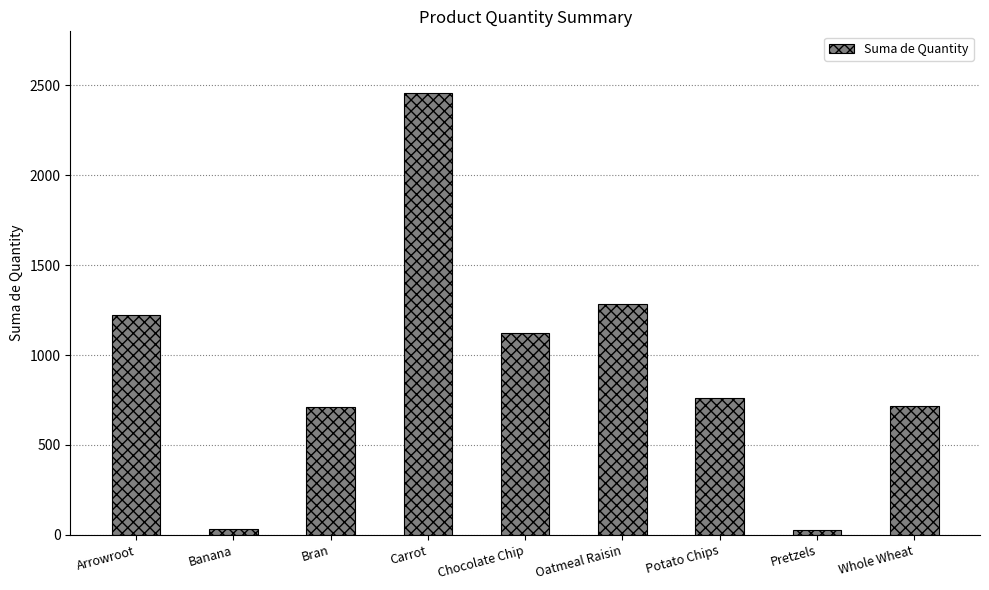

How many data points are less than 759?

4